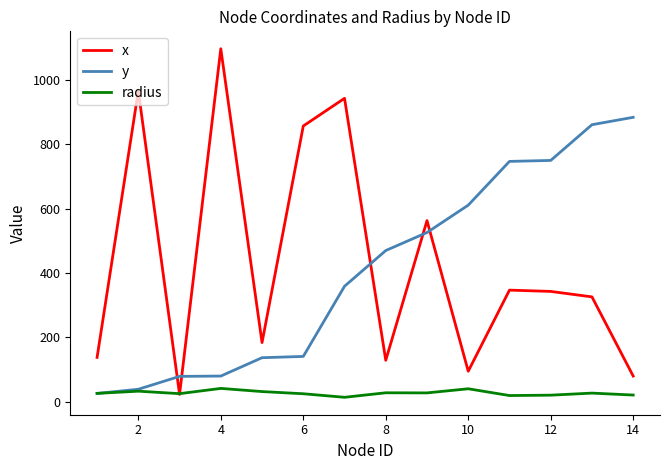

What is the maximum value for y?

884.0